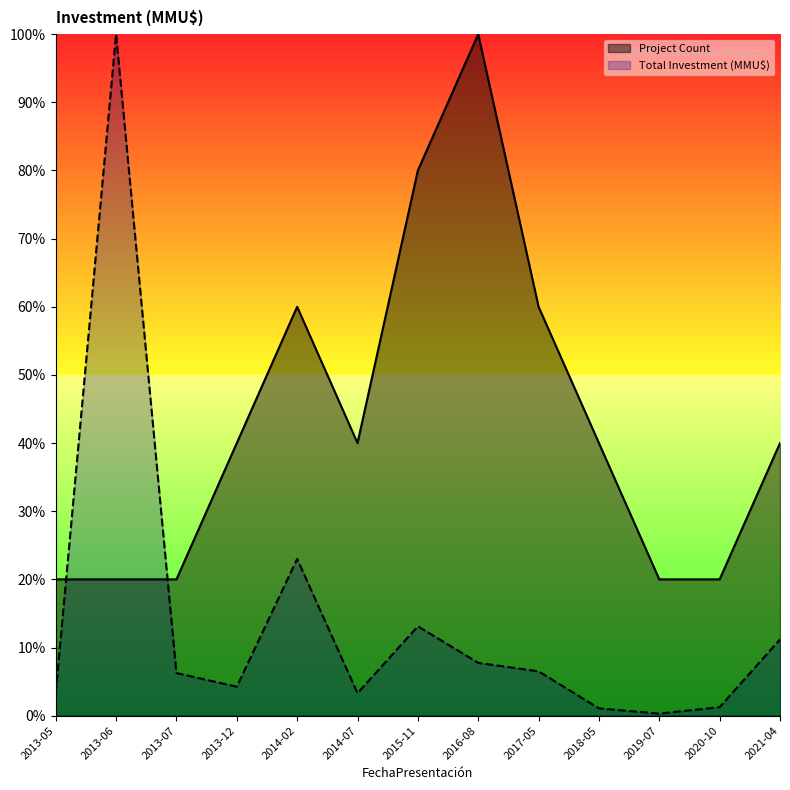

Is the value of Total Investment (MMU$) at 2018-05 greater than the value of Project Count at 2019-07?

No